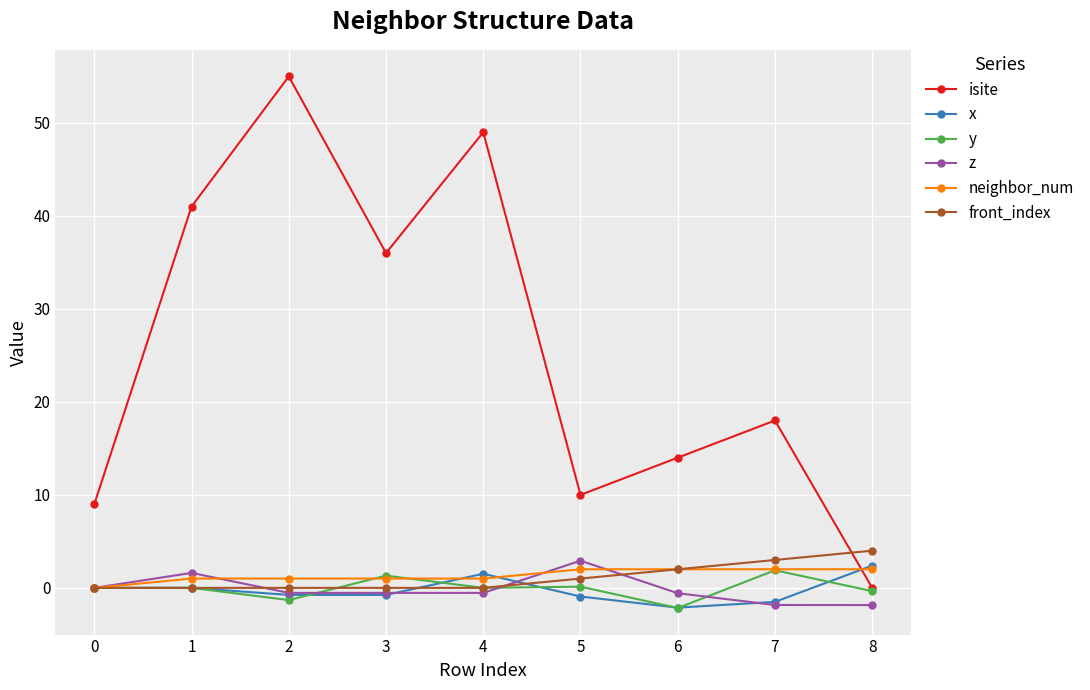

The isite series shows 22.2 at 8. True or false?

False